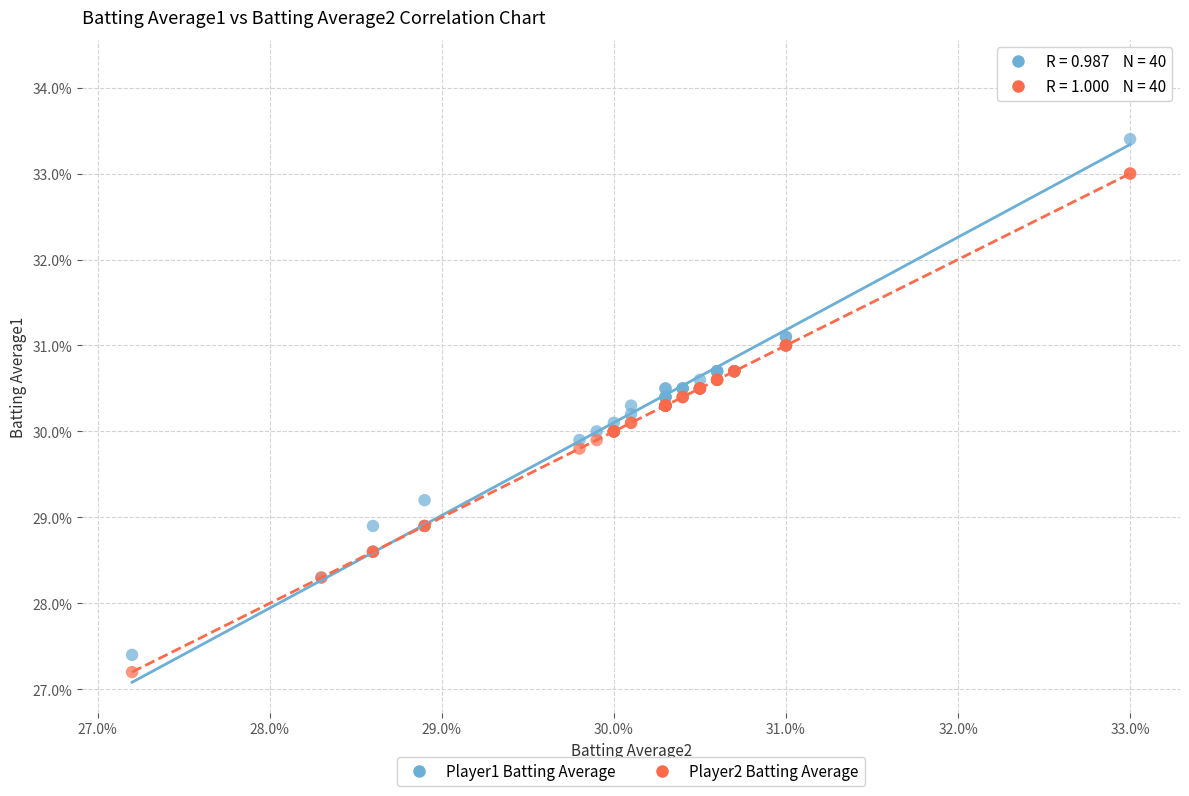

Which series has the widest spread of Y values?

Player1 Batting Average